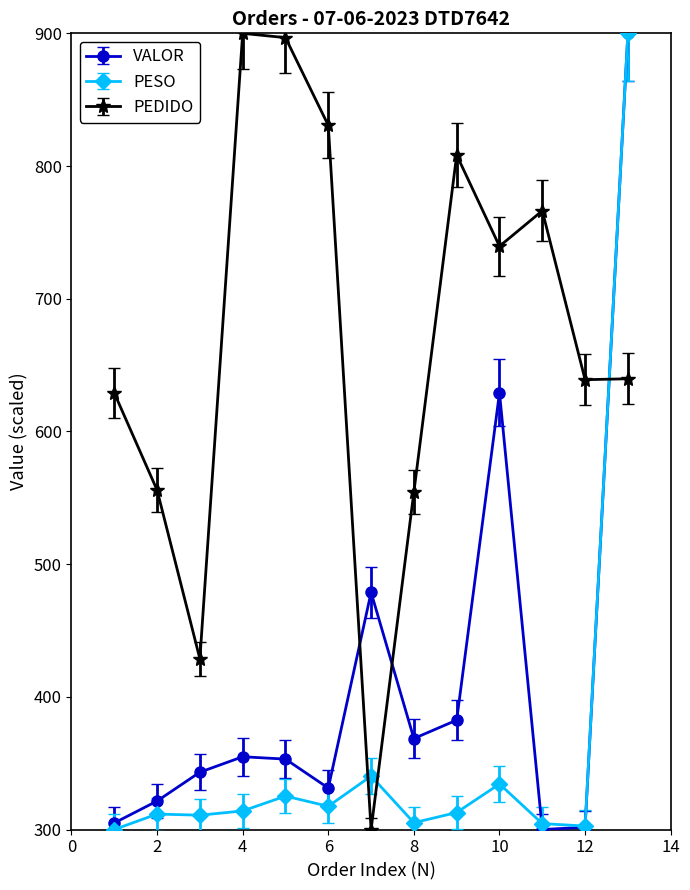

What is the maximum value for PEDIDO?

900.0